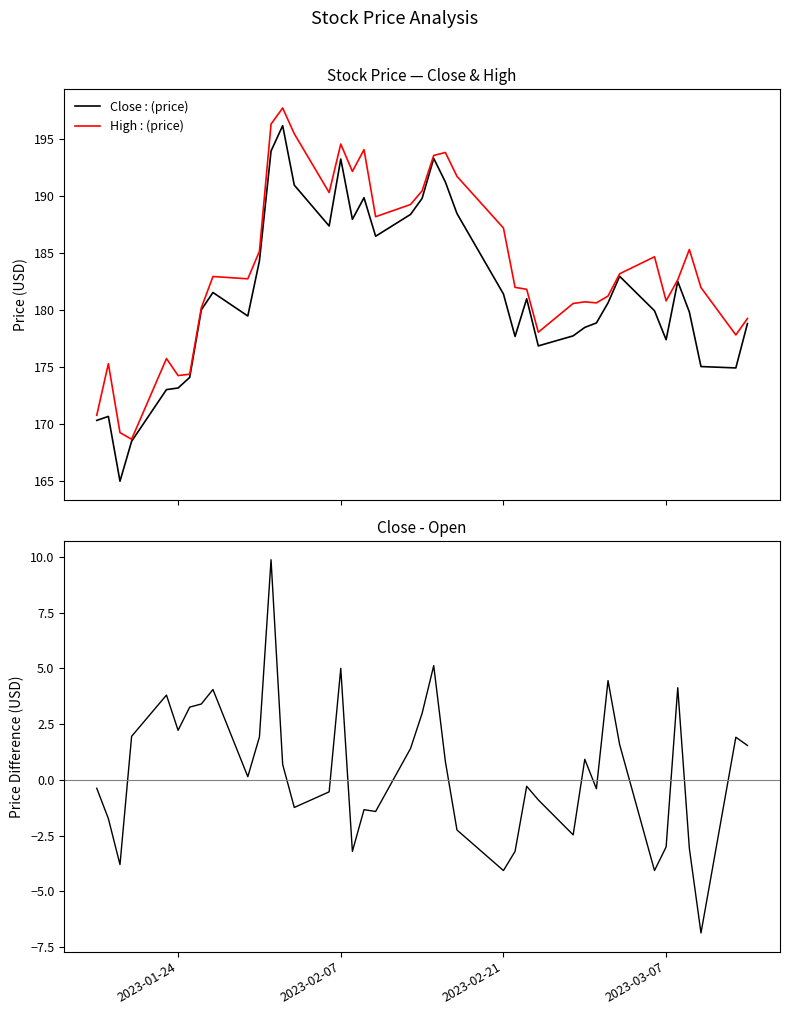

What is the average value of the Close series?

181.5